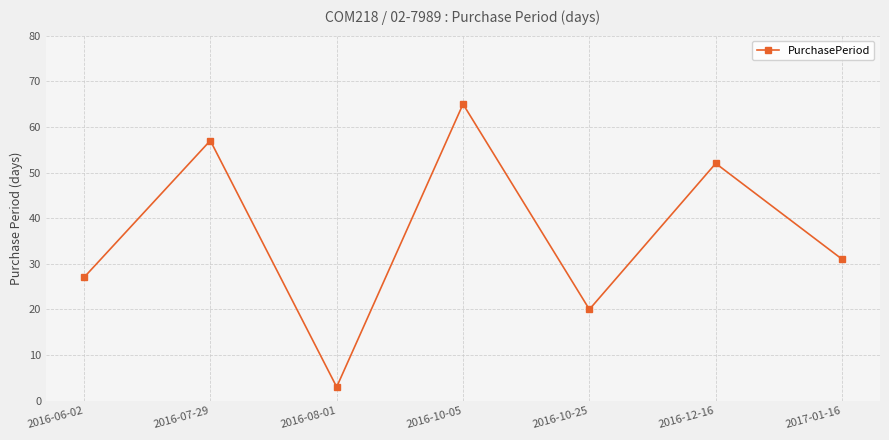

What is the difference between the maximum and second lowest values?

45